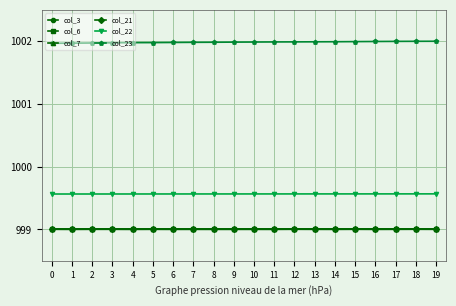

What is the difference between the highest and lowest values at 5?

3.0